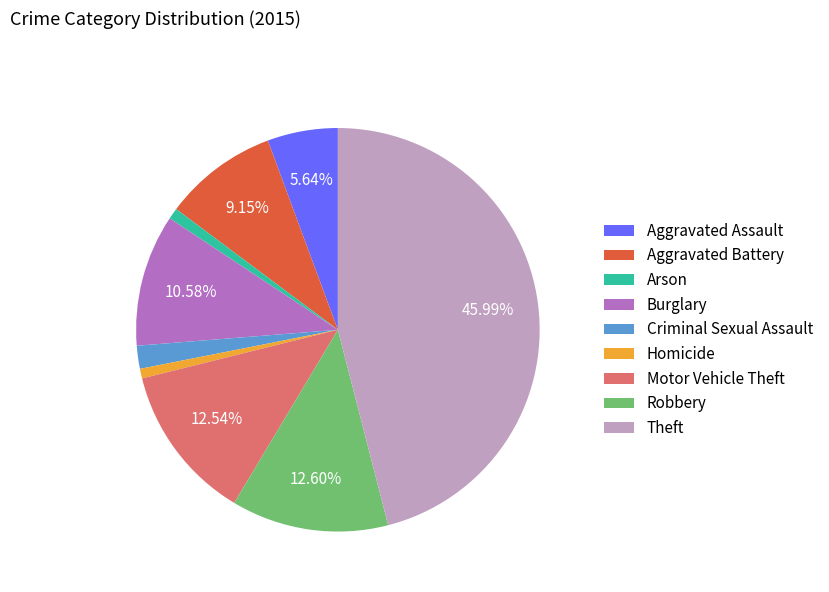

What percentage is the Criminal Sexual Assault slice, to the nearest percent?

2%